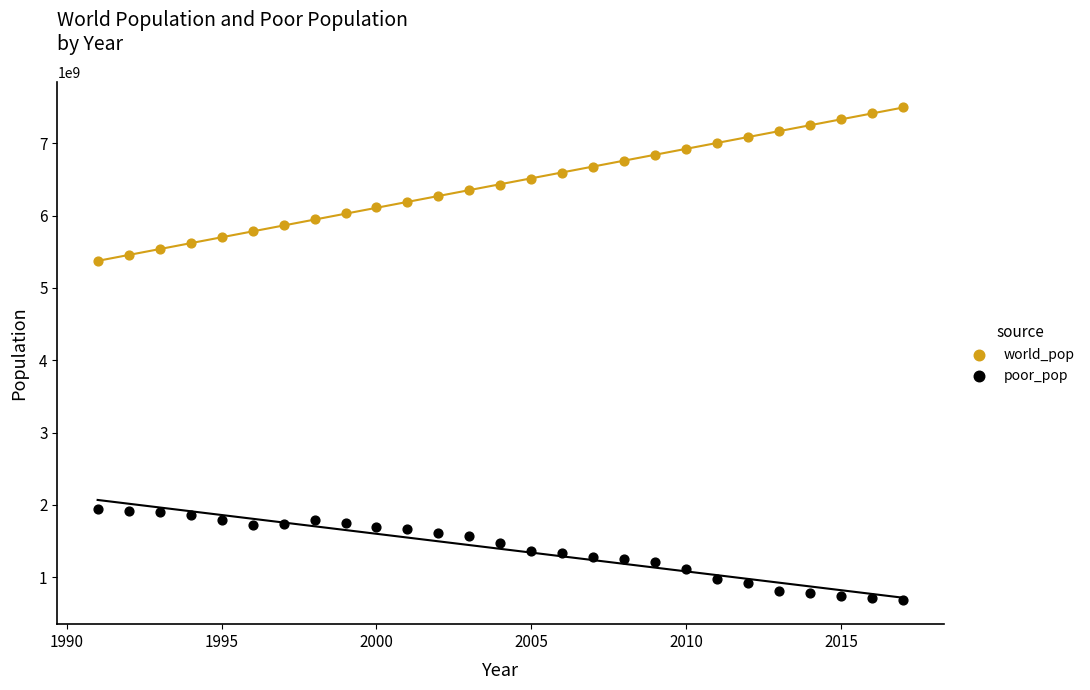

Across all series, what Y value is closest to 4099086332?

5368065408.0